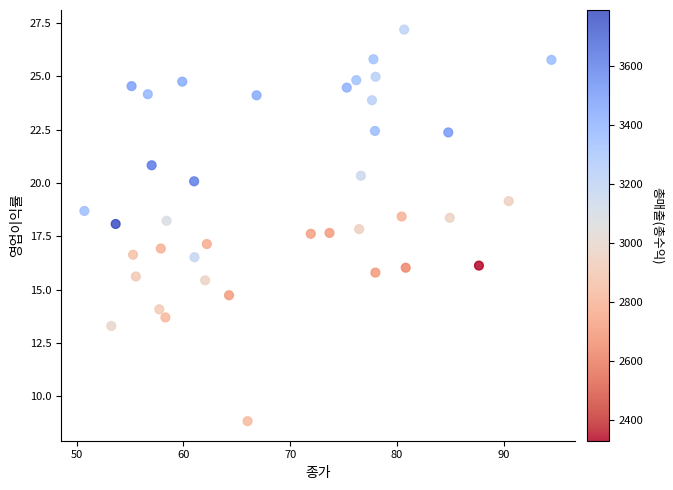

What is the range of X values (max minus min)?

43.8